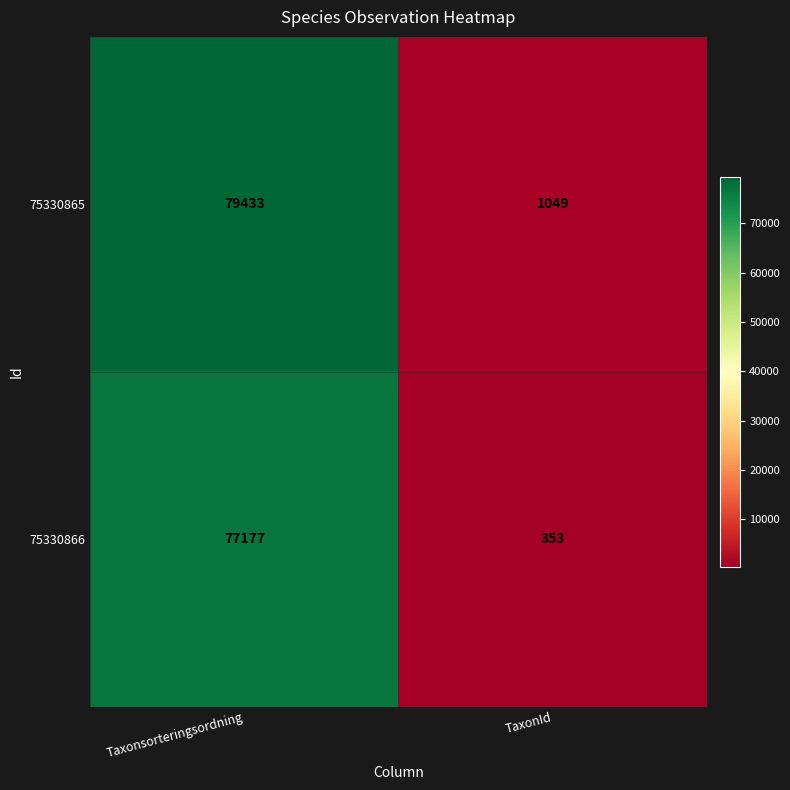

What is the total value across all series at Taxonsorteringsordning?

156610